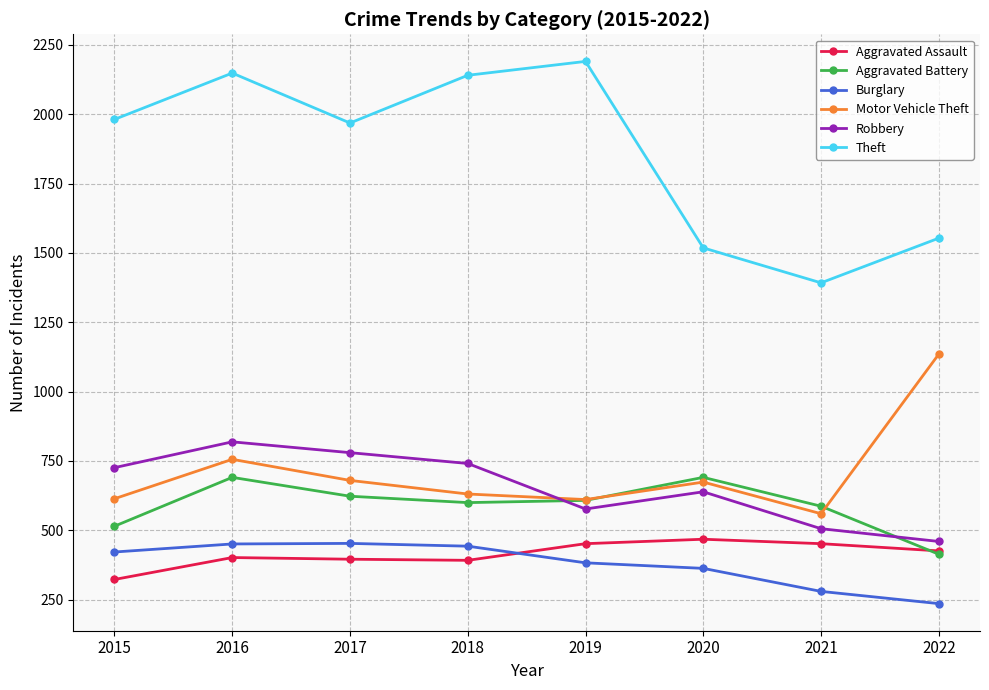

Is the value of Theft at 2017 greater than the value of Motor Vehicle Theft at 2017?

Yes